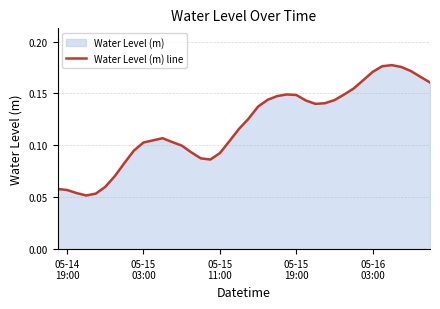

How many lines are shown in the chart?

1